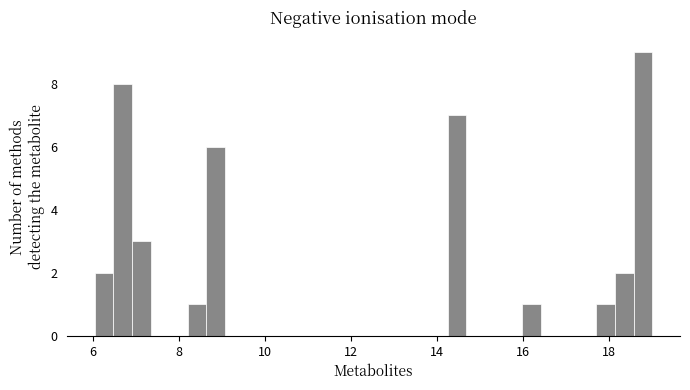

Around what value on the x-axis is the tallest bar? Give the approximate position of its centre, as read against the axis.

18.8